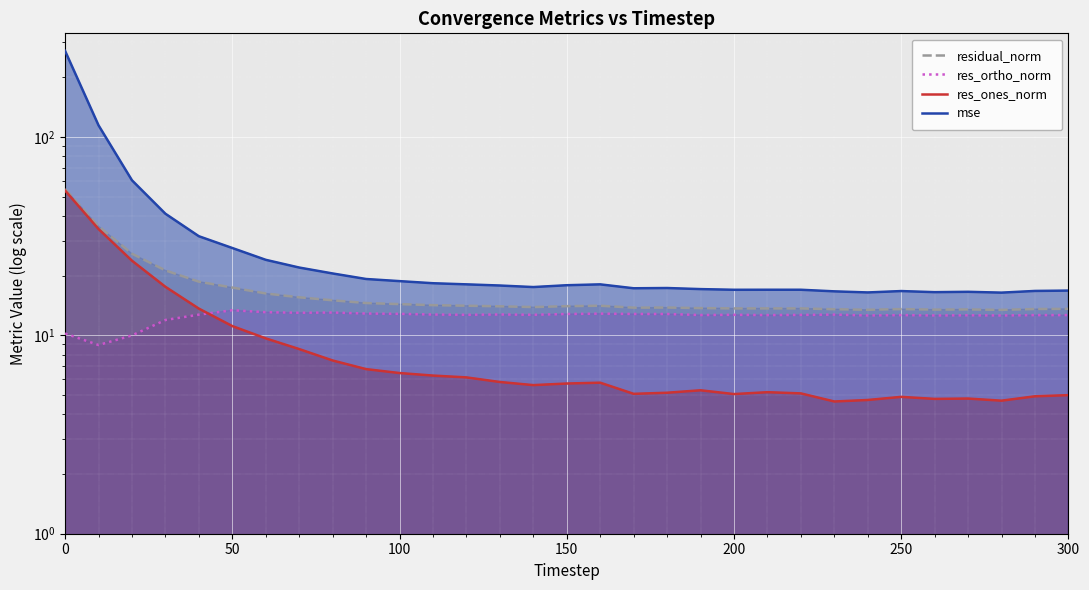

What are all the series names shown in the legend?

residual_norm, res_ortho_norm, res_ones_norm, mse